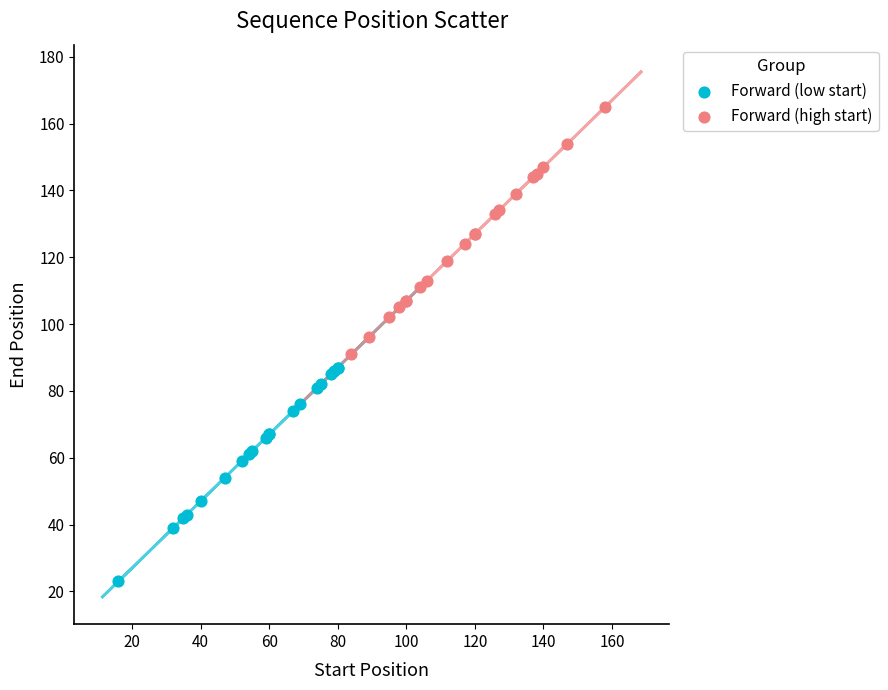

Which series reaches the maximum Y coordinate?

Forward (high start)